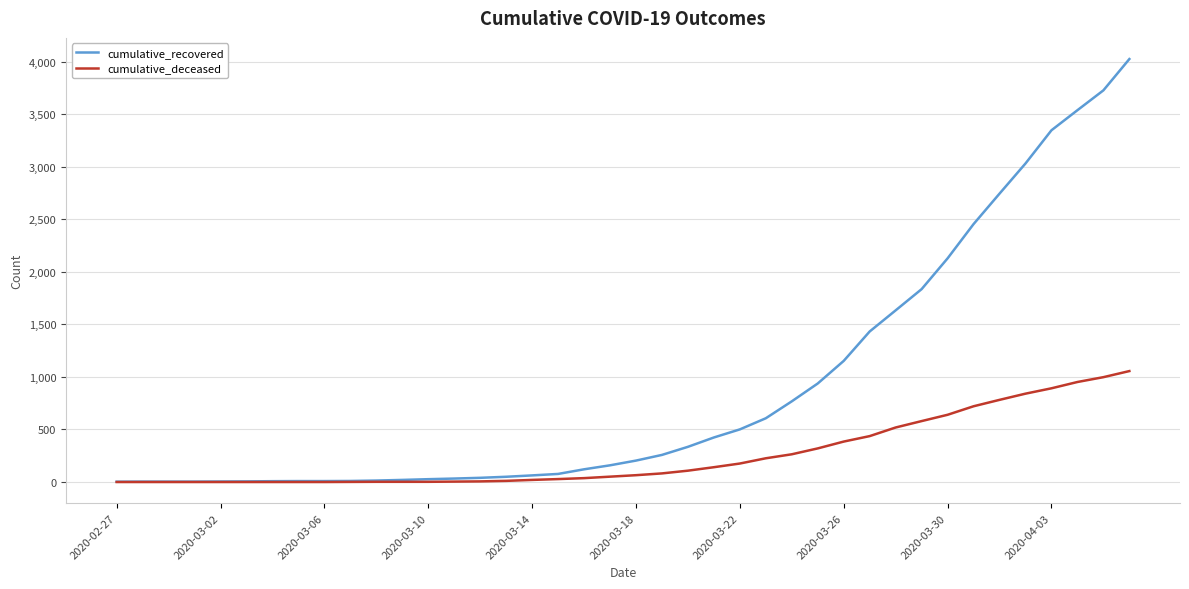

List the series in order of their overall mean, lowest first.

cumulative_deceased, cumulative_recovered